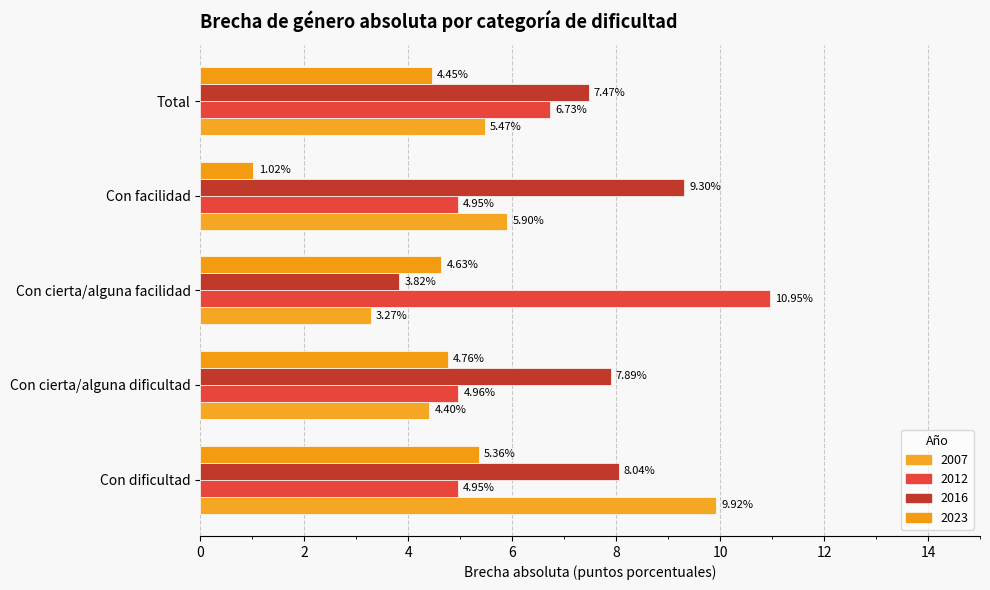

What is the minimum value shown in the chart?

1.0